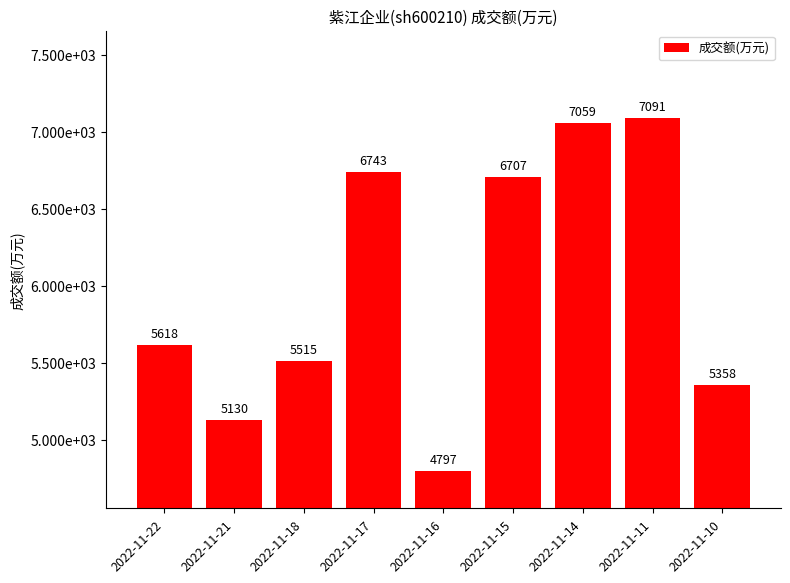

List the labels in order of value, largest first.

2022-11-11, 2022-11-14, 2022-11-17, 2022-11-15, 2022-11-22, 2022-11-18, 2022-11-10, 2022-11-21, 2022-11-16